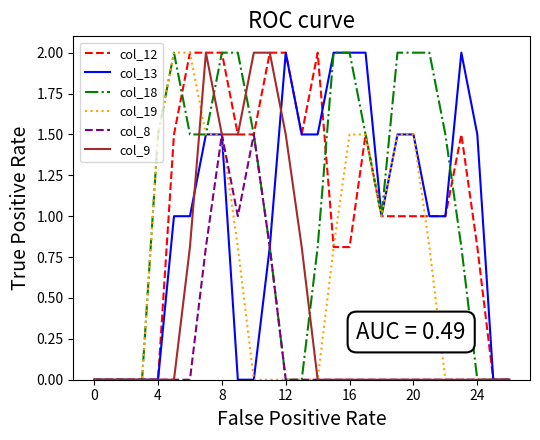

What is the maximum value for col_9?

2.0